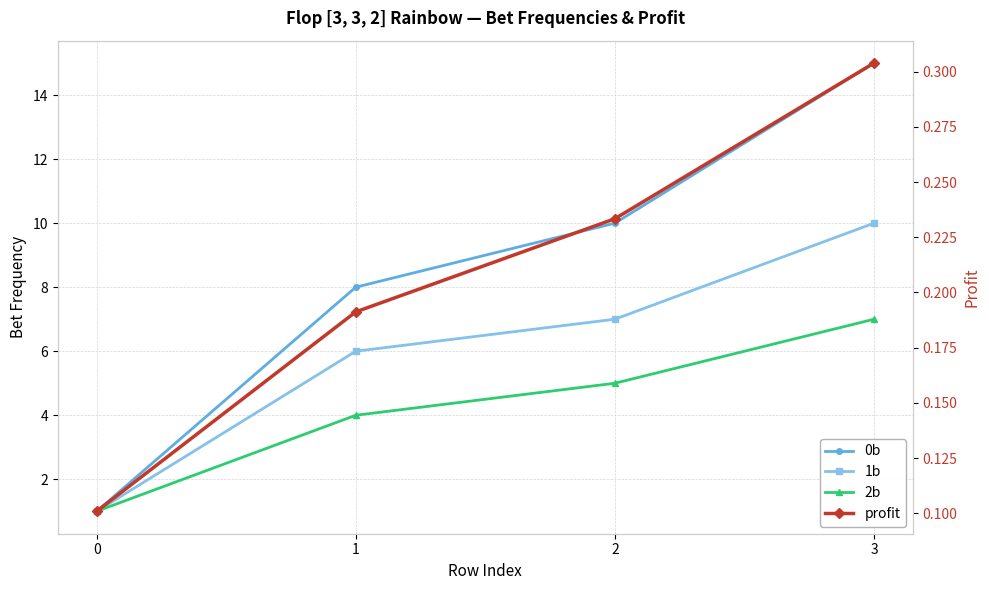

What is the sum of the 2b values at 1 and 0?

5.0